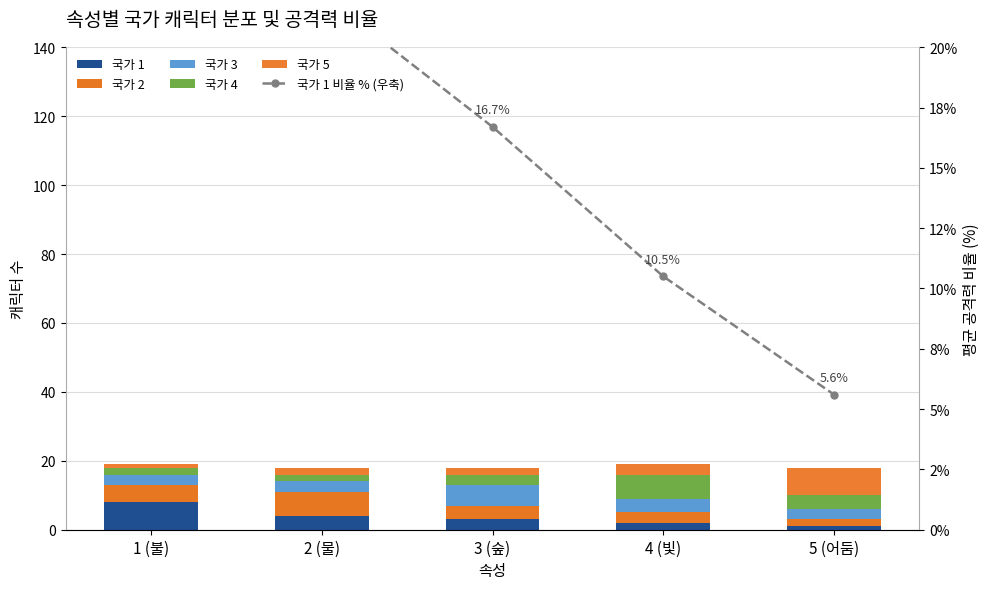

At which category is the sum across all series the highest?

1 (불)